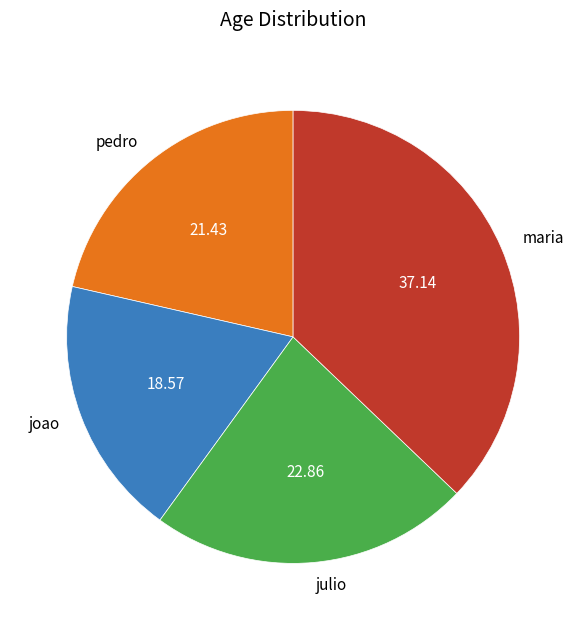

Rank the categories by value from lowest to highest.

joao, pedro, julio, maria